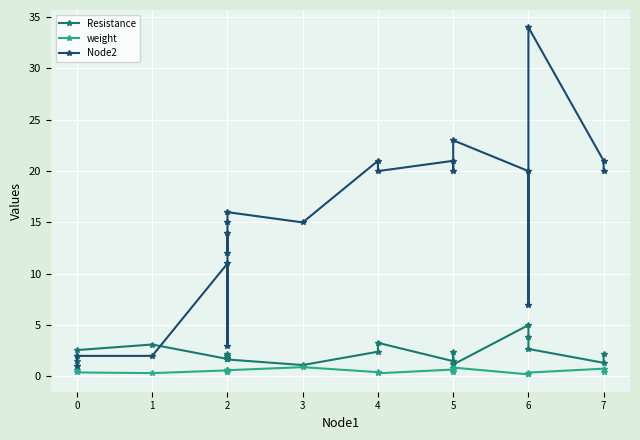

What is the average value of the Node2 series?

14.9